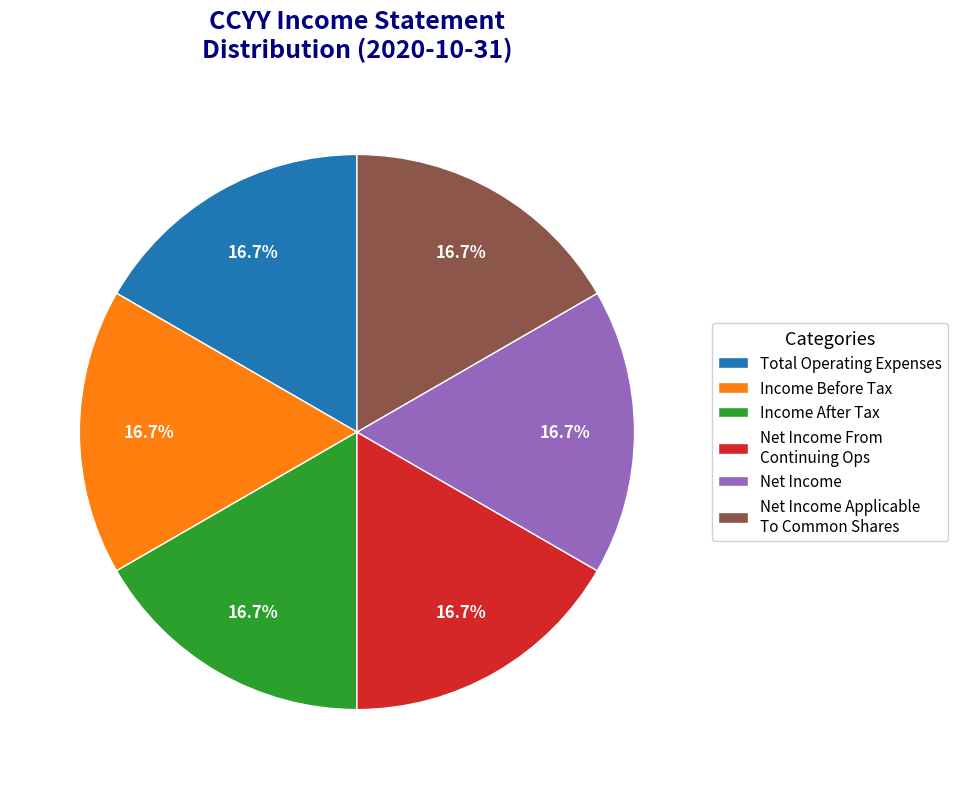

What portion of the pie excludes Total Operating Expenses?

83.3%